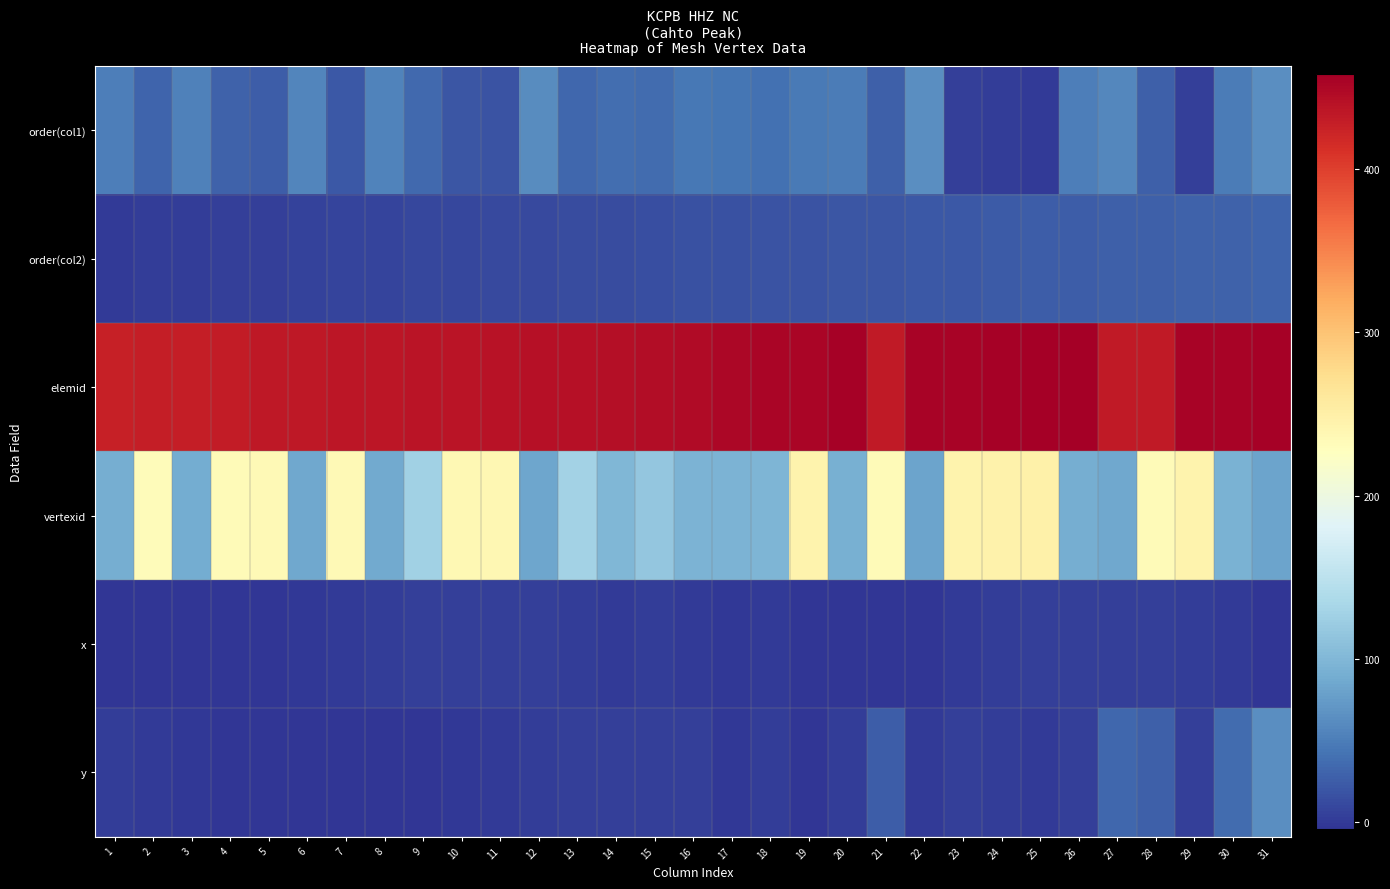

What is the maximum value shown in the chart?

458